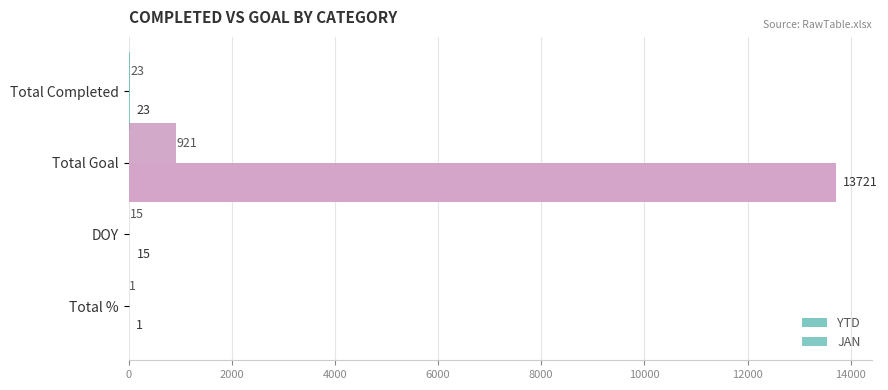

Between Total Goal and Total %, which series saw the biggest shift?

YTD